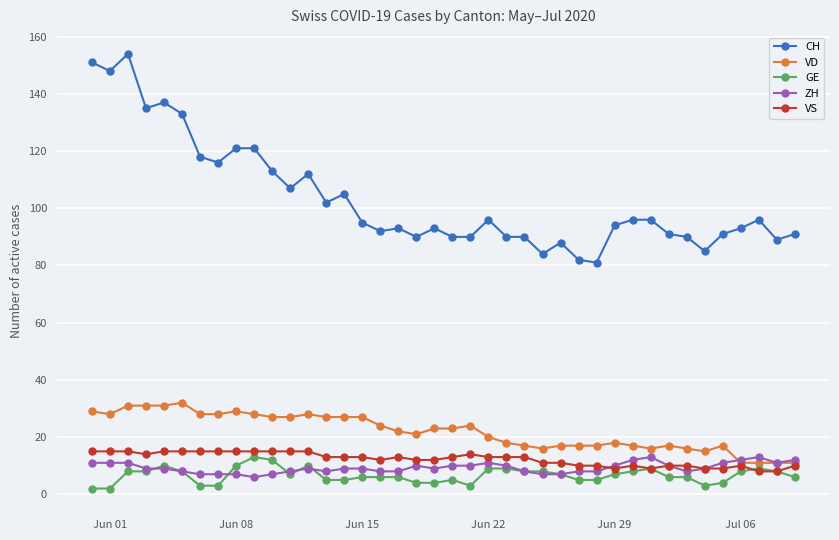

True or false: VD and GE intersect in this chart.

False